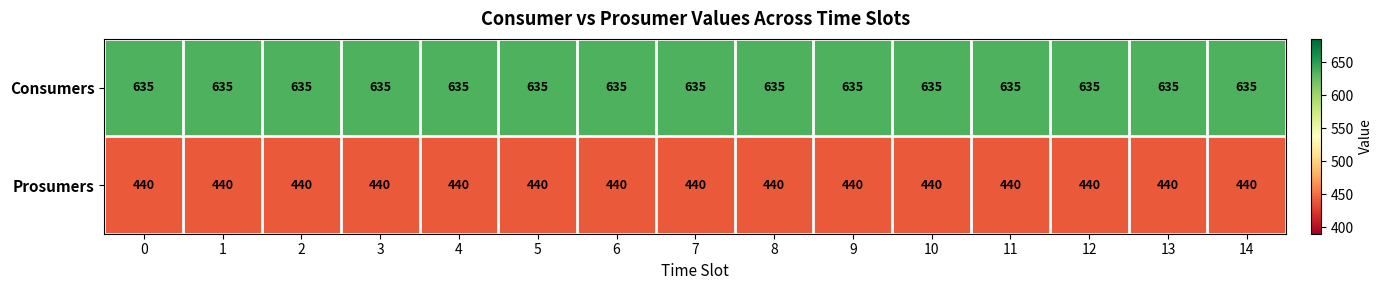

At how many categories does at least one series exceed 526?

15